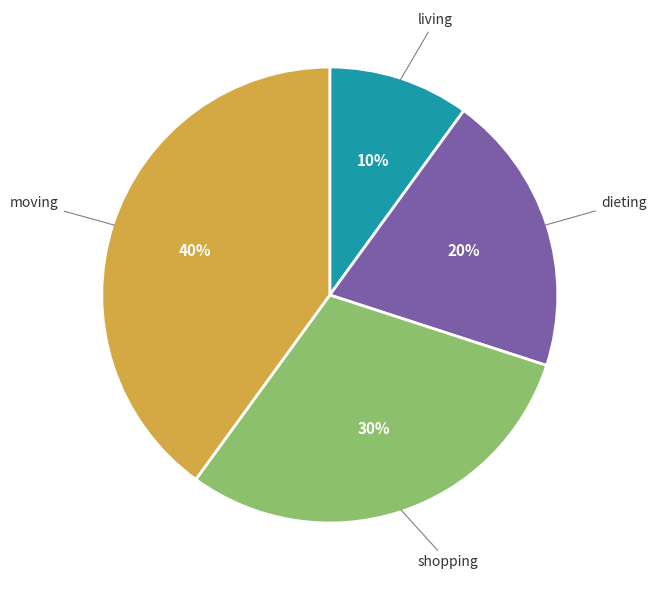

Is there any slice that represents more than half of the pie?

No